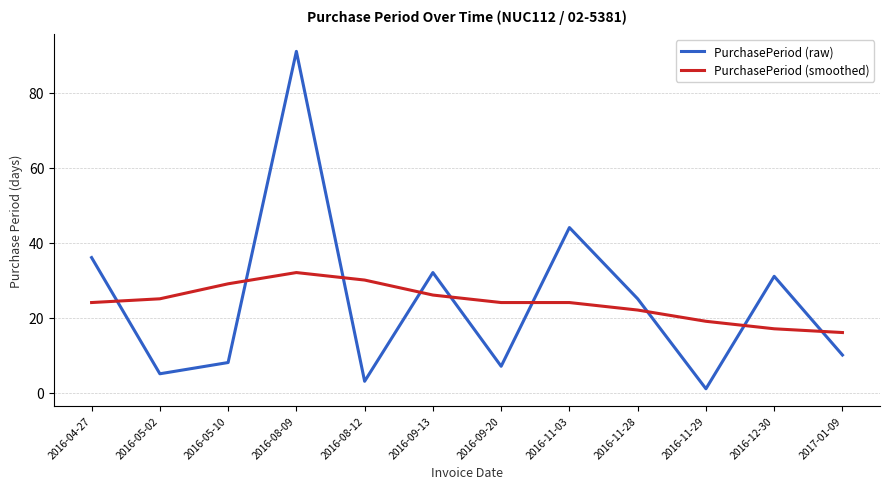

Reading right to left, transcribe all the data shown in this chart.

PurchasePeriod (raw): 2017-01-09=10	2016-12-30=31	2016-11-29=1	2016-11-28=25	2016-11-03=44	2016-09-20=7	2016-09-13=32	2016-08-12=3	2016-08-09=91	2016-05-10=8	2016-05-02=5	2016-04-27=36
PurchasePeriod (smoothed): 2017-01-09=16	2016-12-30=17	2016-11-29=19	2016-11-28=22	2016-11-03=24	2016-09-20=24	2016-09-13=26	2016-08-12=30	2016-08-09=32	2016-05-10=29	2016-05-02=25	2016-04-27=24